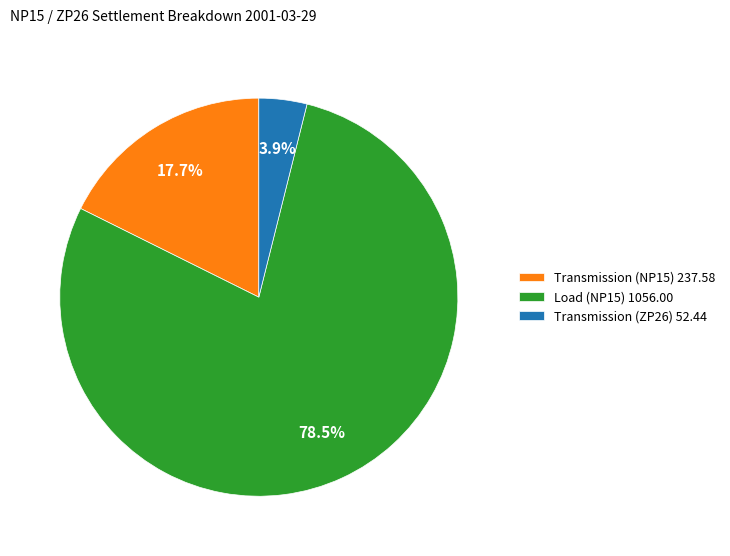

The Transmission (ZP26) slice represents 4% of the pie. True or false?

True